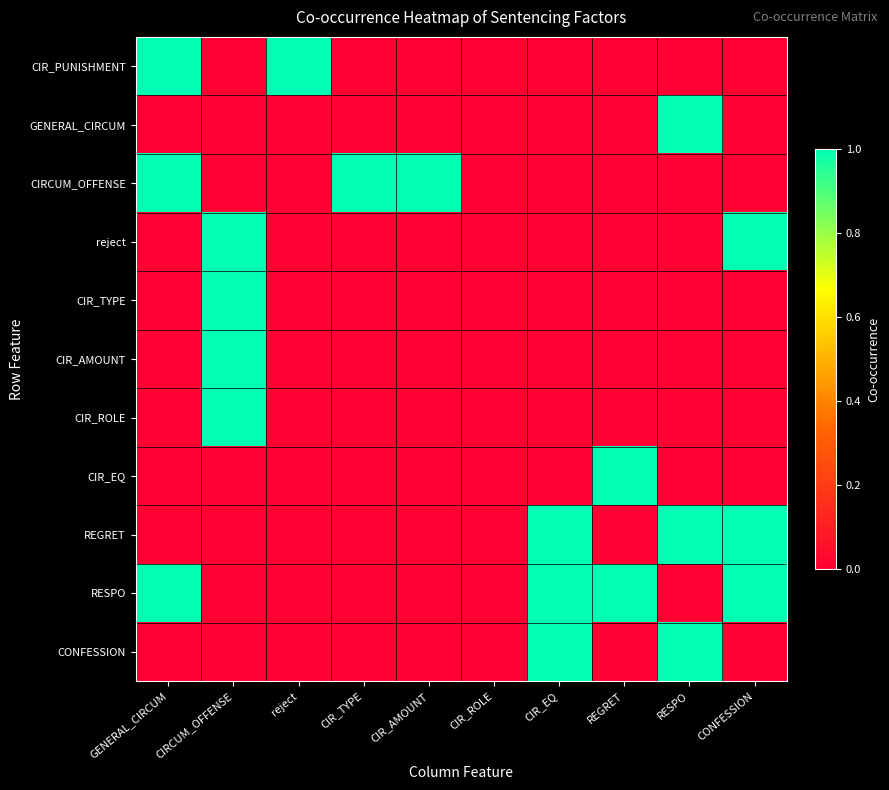

Which series has the largest total across all categories?

RESPO